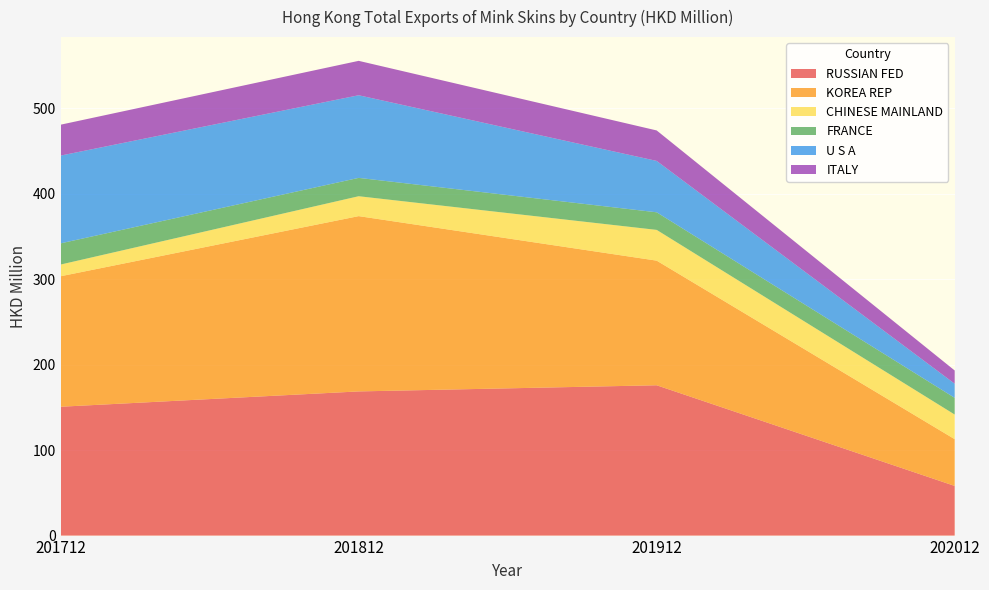

Reading right to left, what are all the values shown in this chart?

RUSSIAN FED: 202012=58.1	201912=175.9	201812=168.7	201712=150.8
KOREA REP: 202012=54.7	201912=145.9	201812=205.2	201712=152.7
CHINESE MAINLAND: 202012=28.8	201912=36.0	201812=23.3	201712=13.7
FRANCE: 202012=19.6	201912=20.6	201812=21.5	201712=24.8
U S A: 202012=16.5	201912=60.1	201812=96.7	201712=102.7
ITALY: 202012=15.5	201912=35.7	201812=40.3	201712=36.2